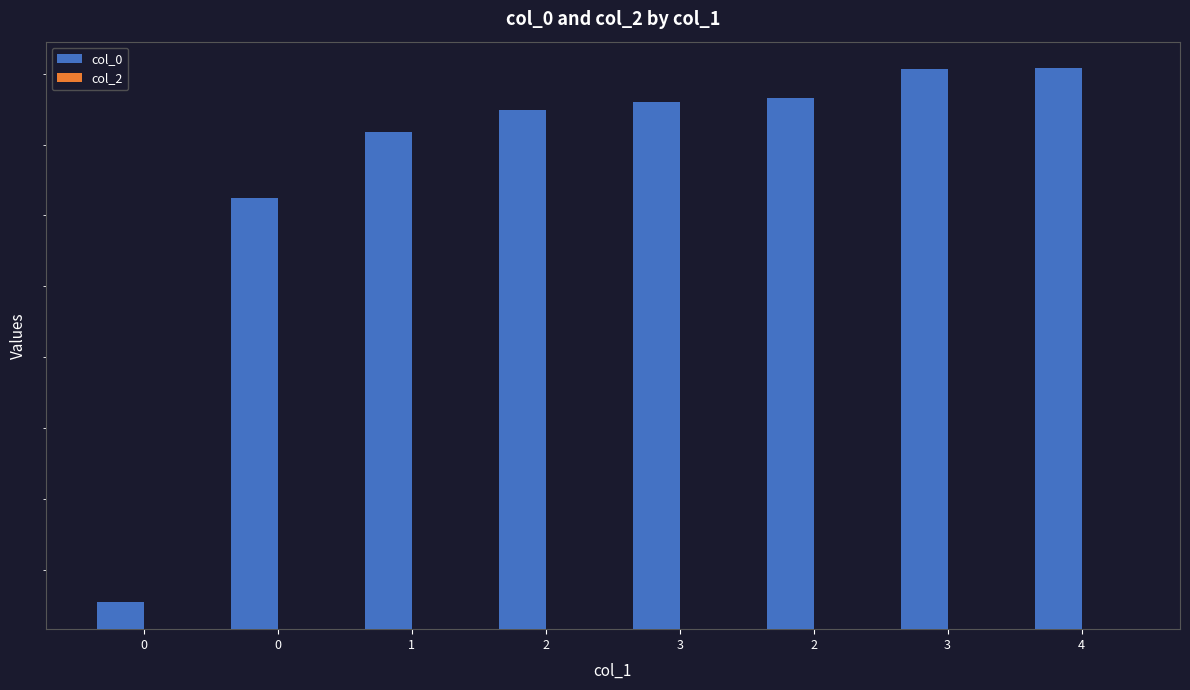

How many values in the col_0 series are below 1409007804?

4